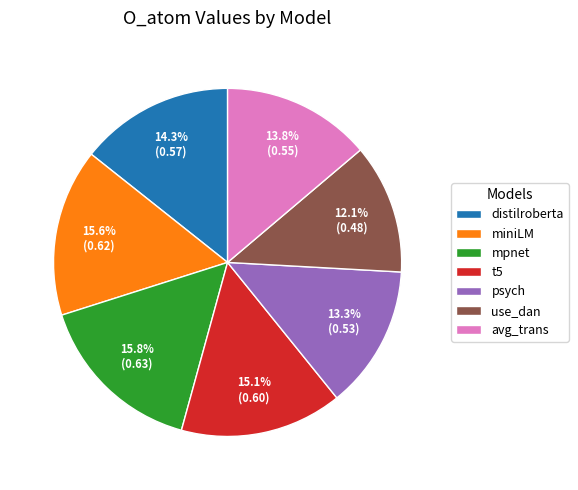

How many segments does this pie chart have?

7